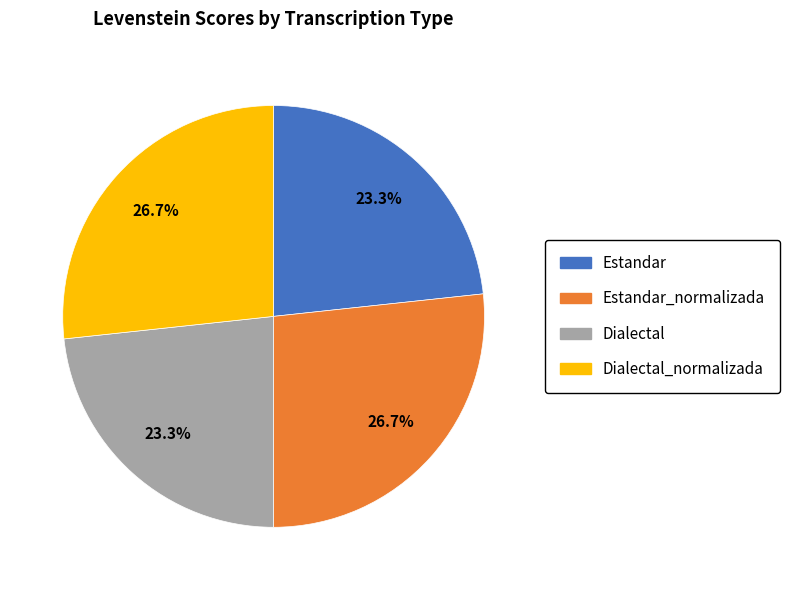

Is there a majority slice in this chart?

No